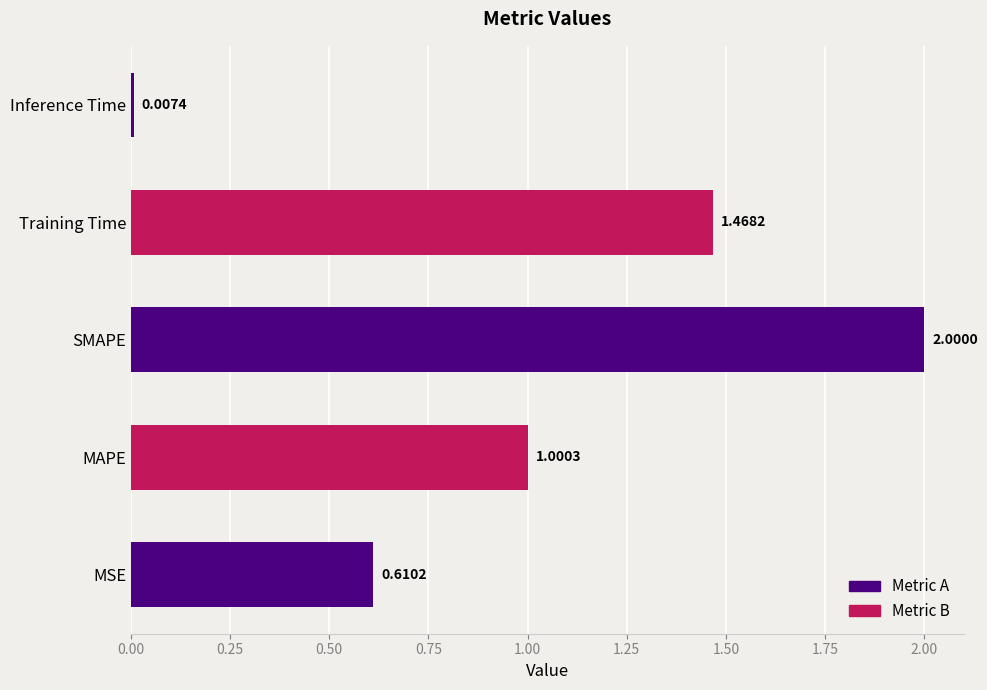

What is the maximum value shown in the chart?

2.0